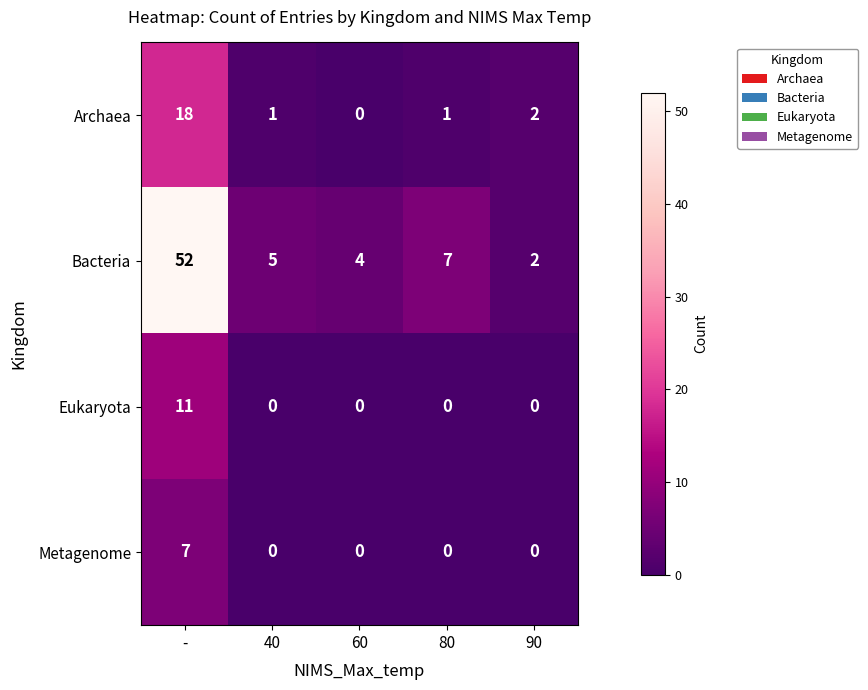

Reading left to right, transcribe all the data shown in this chart.

Archaea: -=18	40=1	60=0	80=1	90=2
Bacteria: -=52	40=5	60=4	80=7	90=2
Eukaryota: -=11	40=0	60=0	80=0	90=0
Metagenome: -=7	40=0	60=0	80=0	90=0